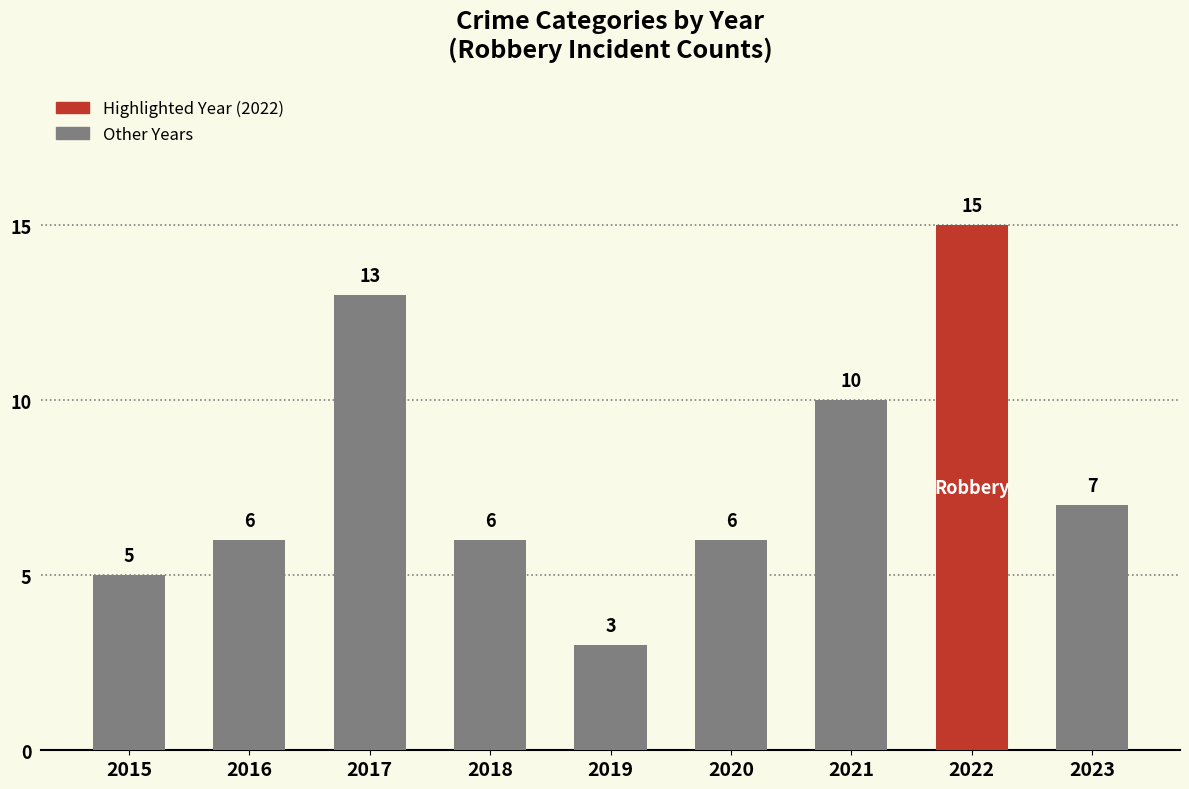

What is the difference between the values at 2021 and 2019?

7